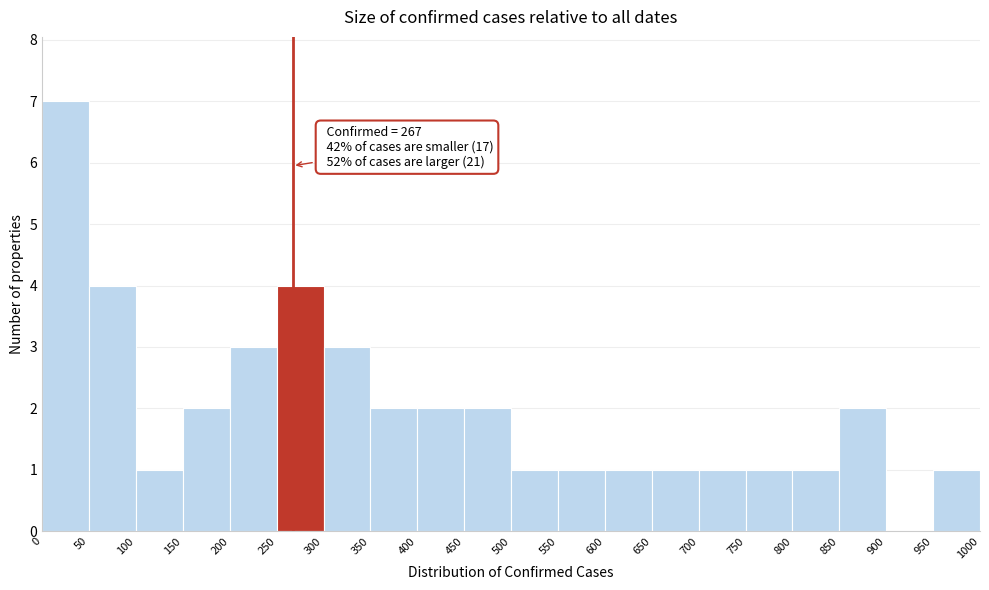

Over which range of the x-axis is the bar tallest?

0 to 50